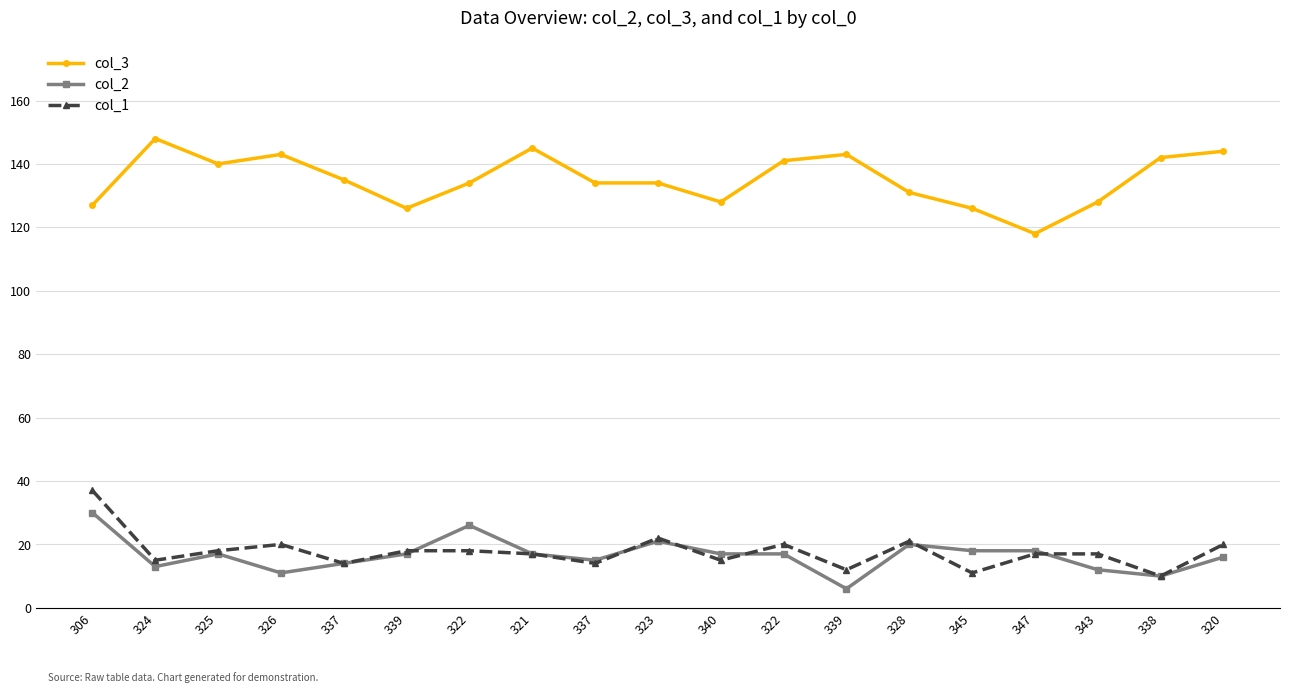

How many interior local valleys does the col_1 series have?

7